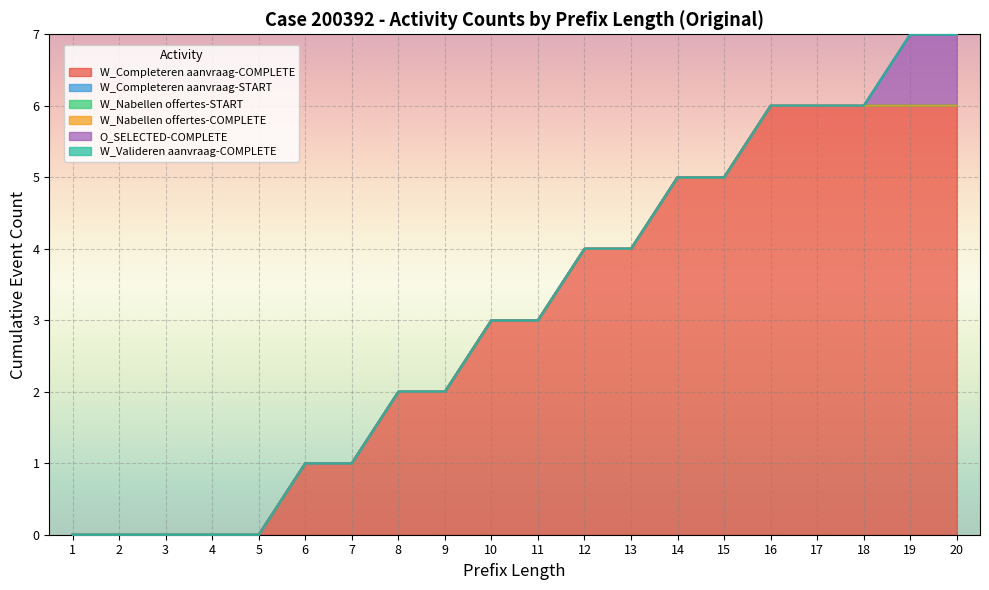

True or false: O_SELECTED-COMPLETE has more than 0 points higher than both neighbors.

False